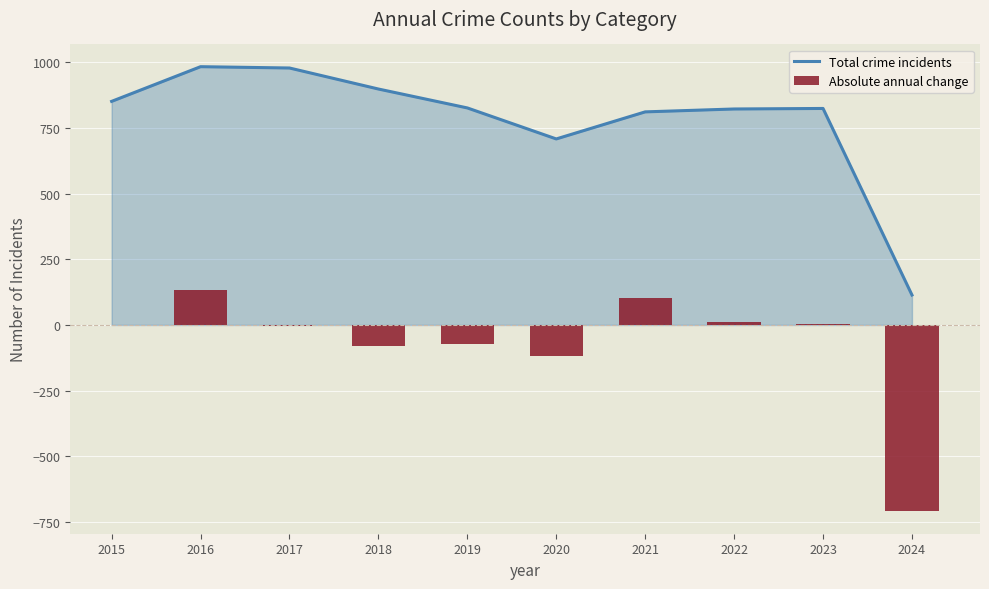

What is the lowest value of the Total crime incidents series?

114